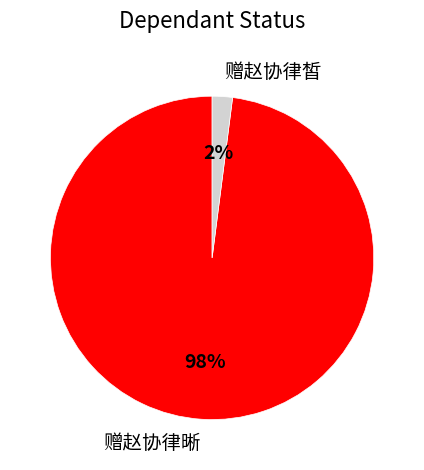

To the nearest percent, what portion does 赠赵协律晰 represent?

98%